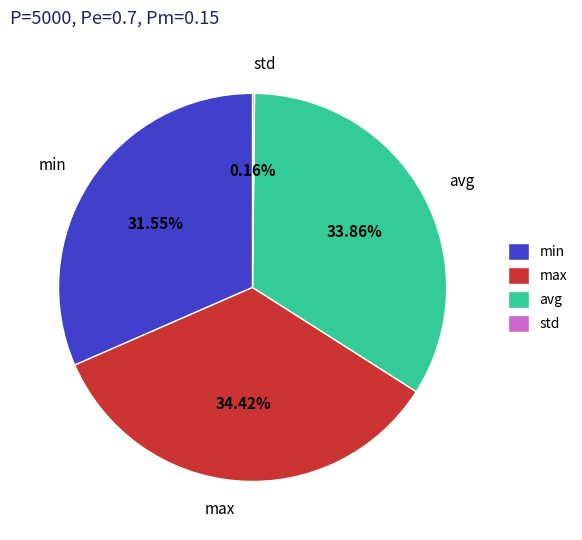

Is there any slice that represents more than half of the pie?

No